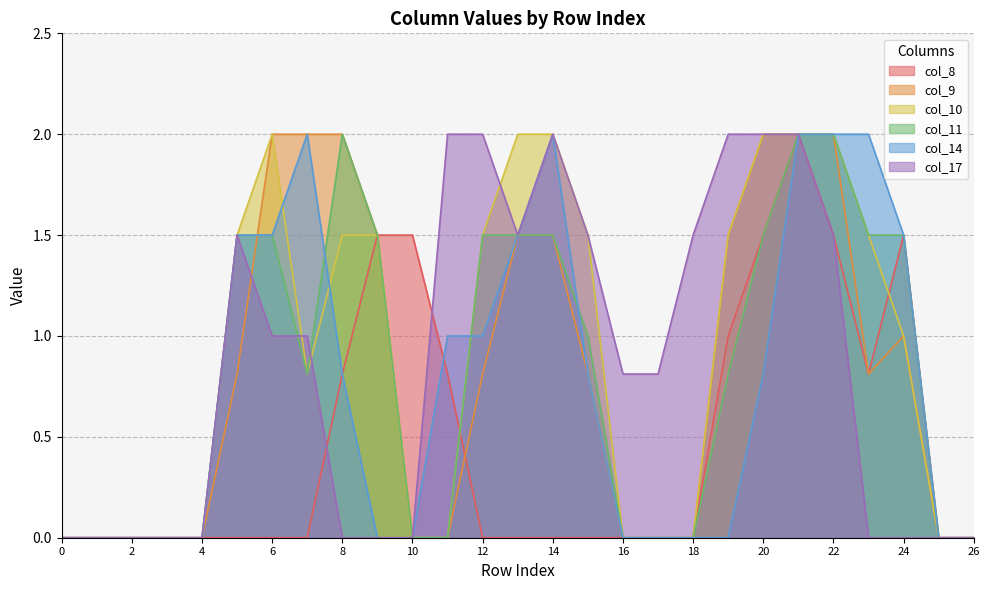

Does the chart display data point markers on the line(s)?

No